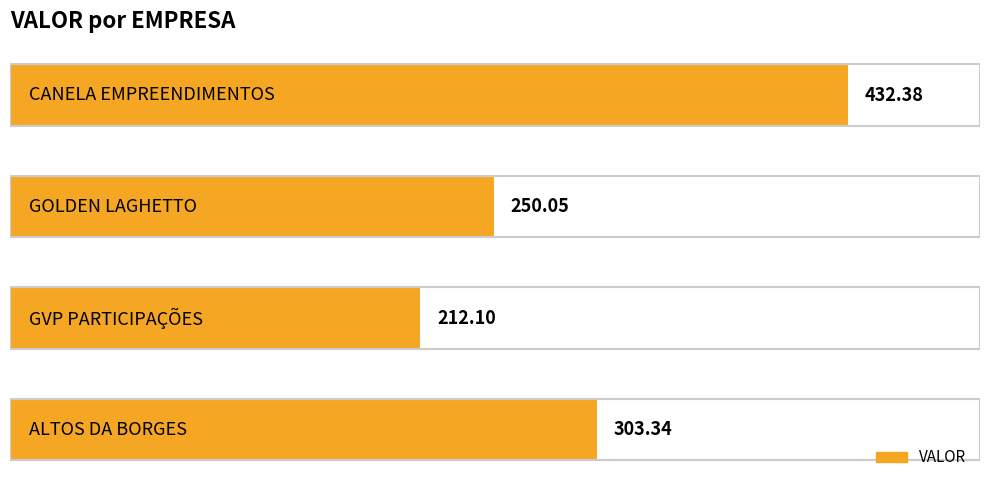

What is the difference between the maximum and second lowest values?

182.3